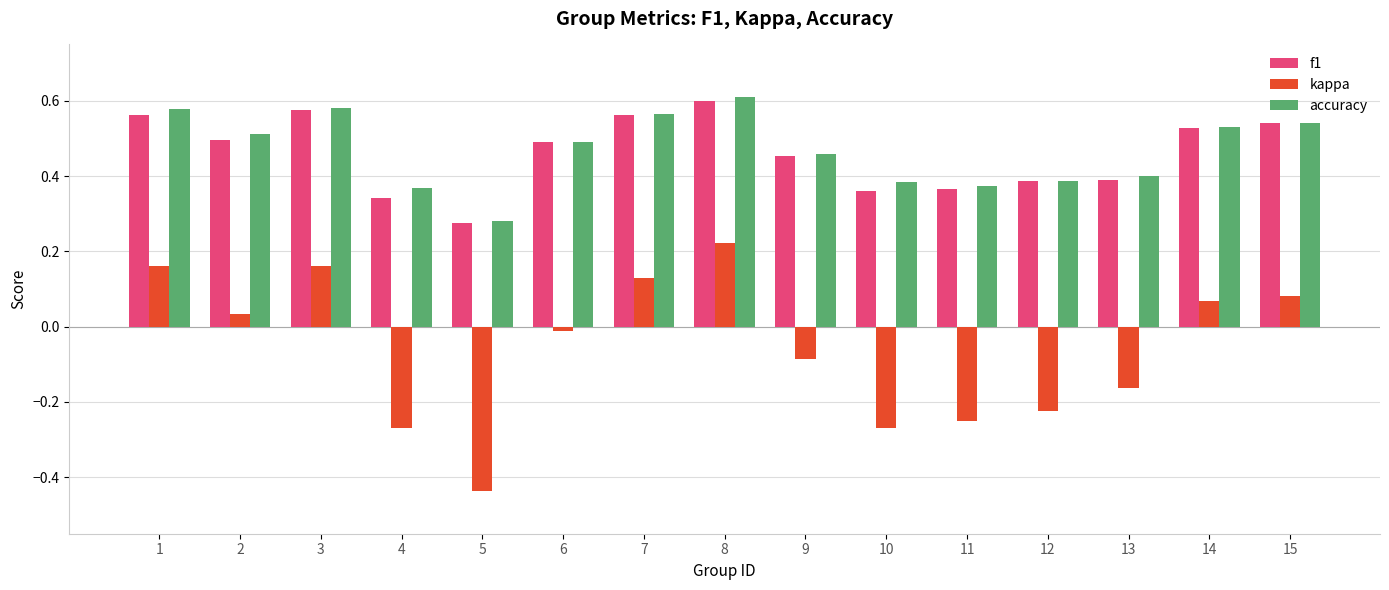

At which label does accuracy reach its peak?

8